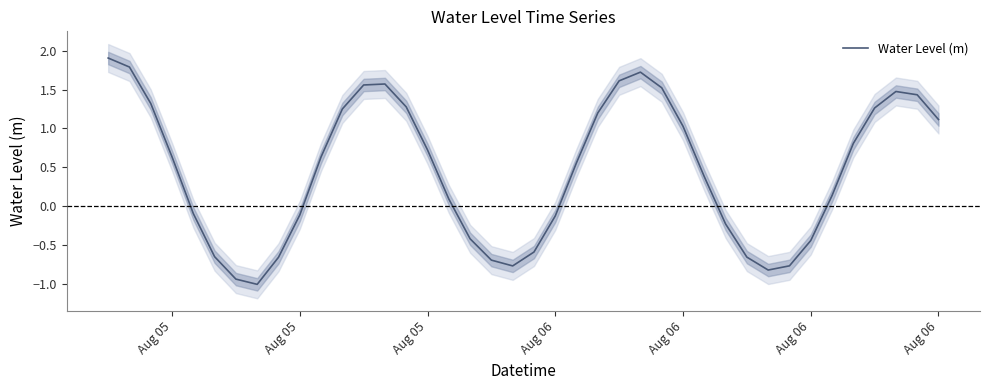

How many points are lower than both their immediate neighbors (excluding endpoints)?

3